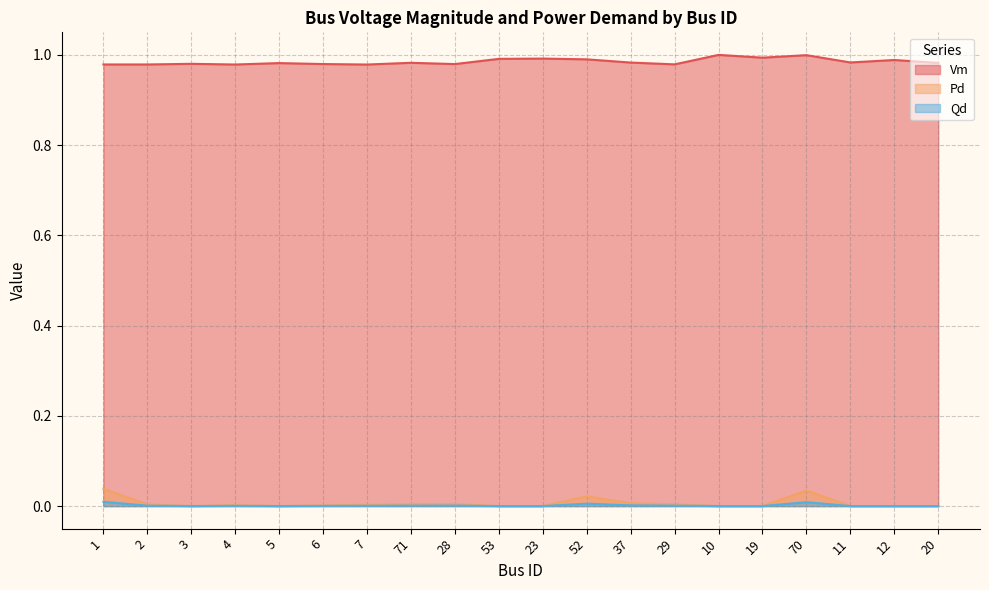

How many positive values does the Pd series have?

11